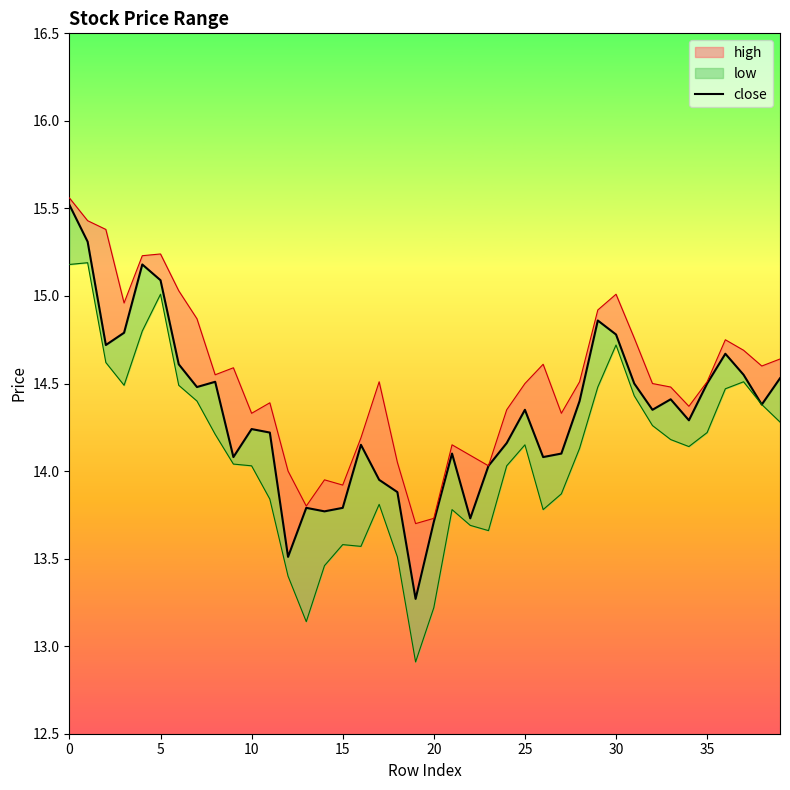

Between 33 and 9, which is larger?

33